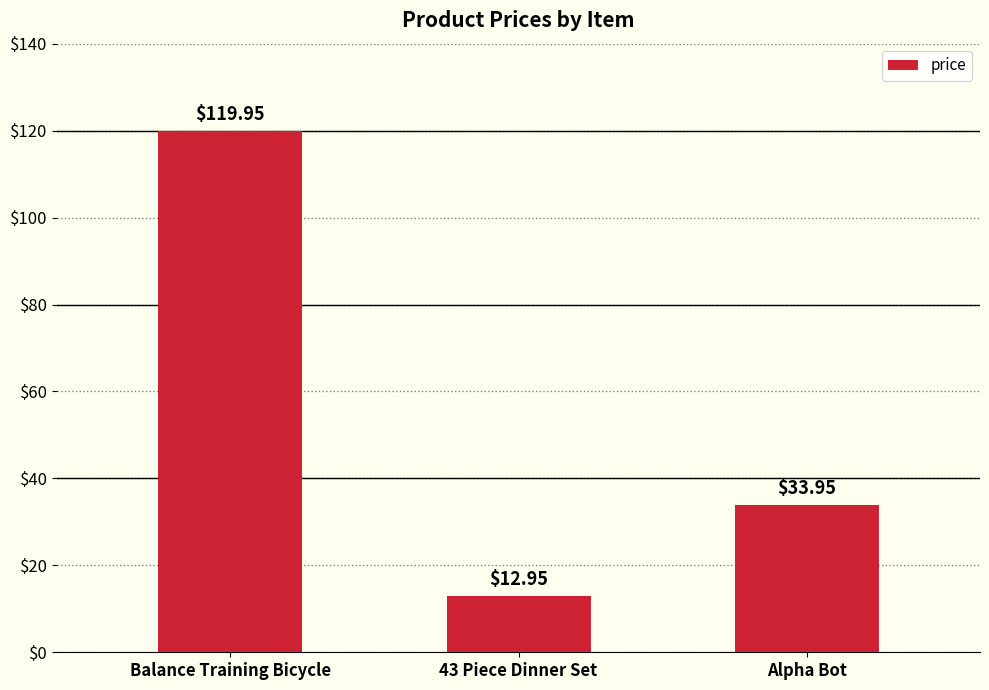

At which label is the value closest to 66?

Alpha Bot